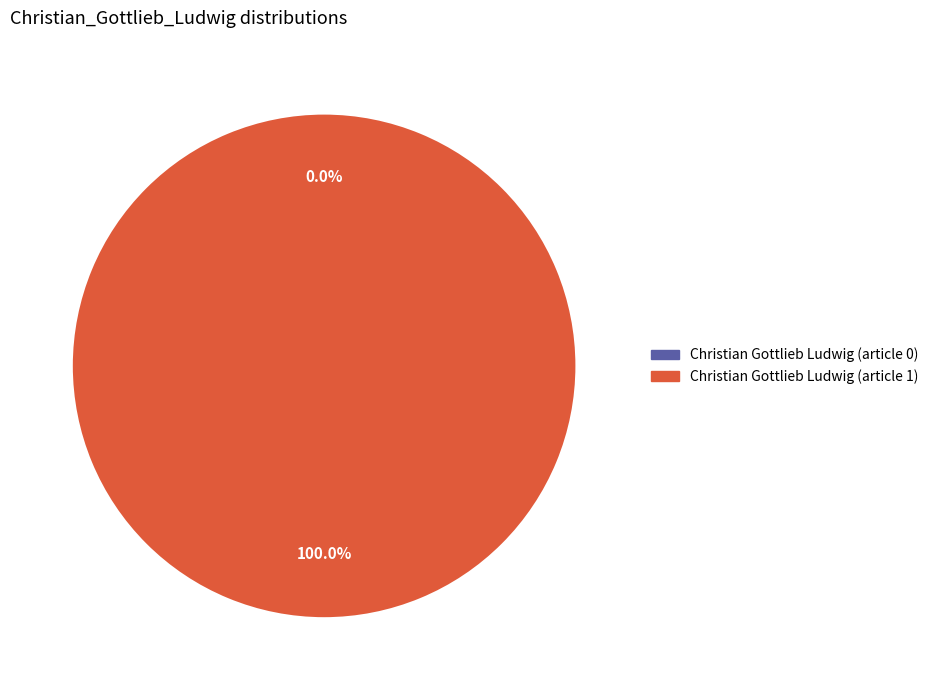

How many slices are in this pie chart?

2